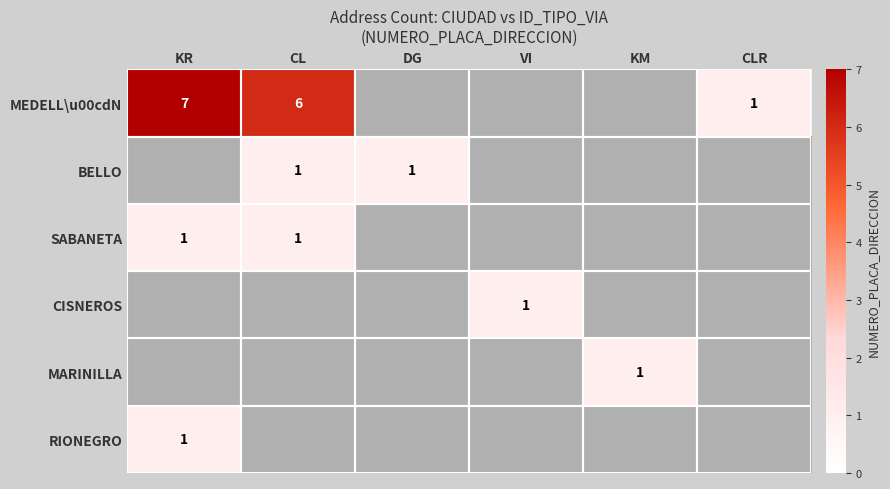

Count the number of data series in this chart.

6